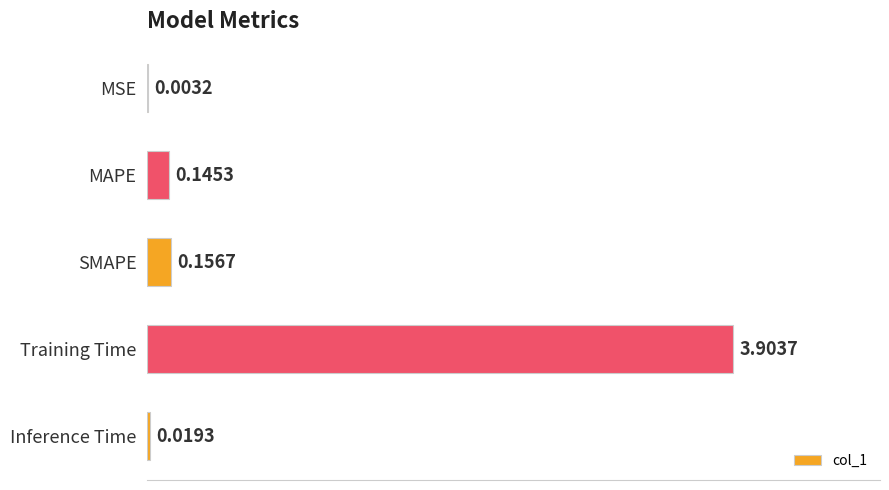

How many categories are shown in the chart?

5